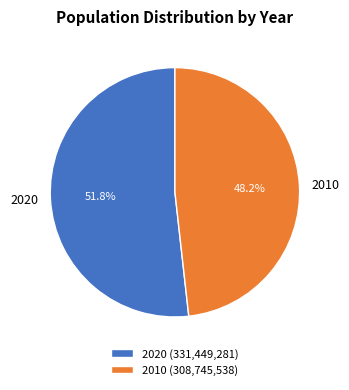

How many segments does this pie chart have?

2